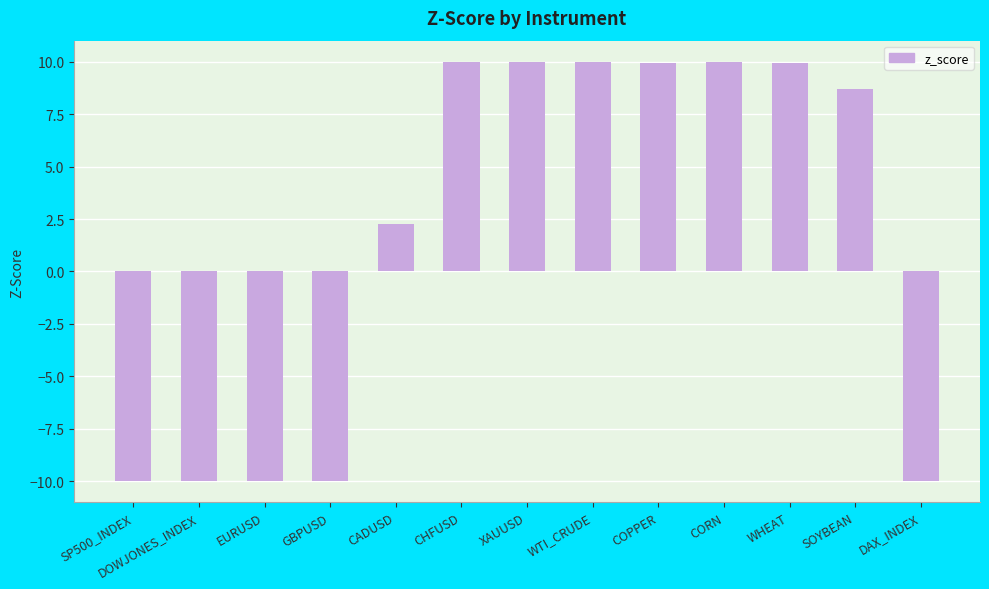

What is the value of the 6th bar from the left?

10.0